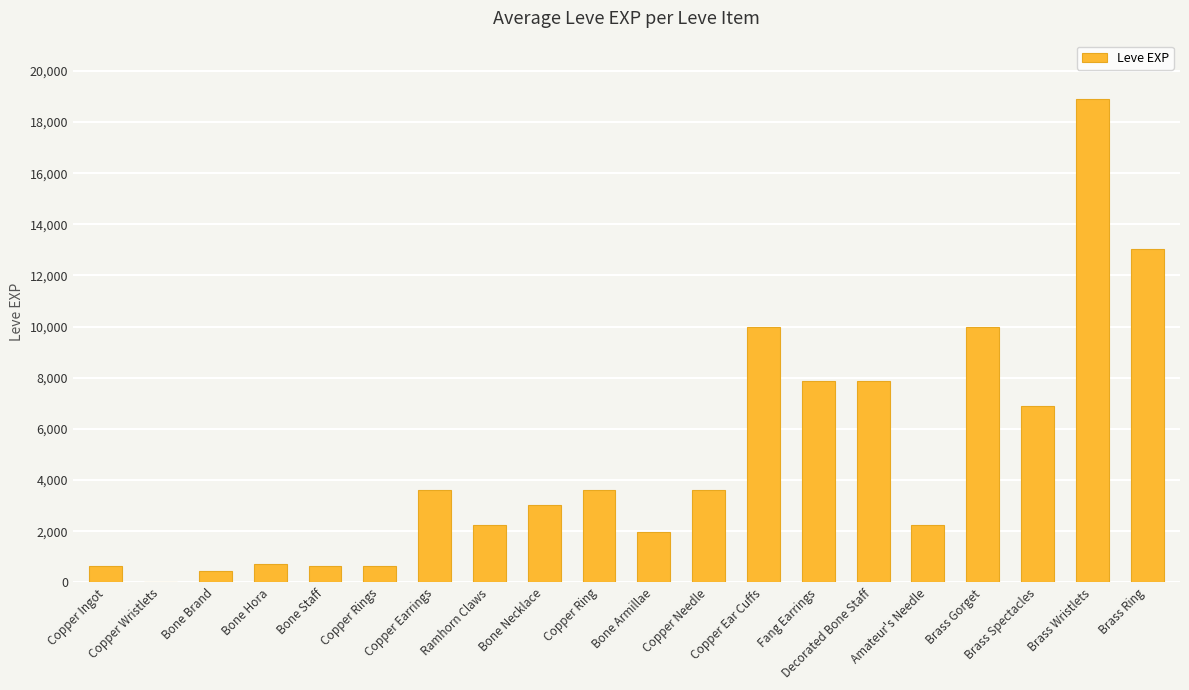

Does the chart contain stacked bars?

No